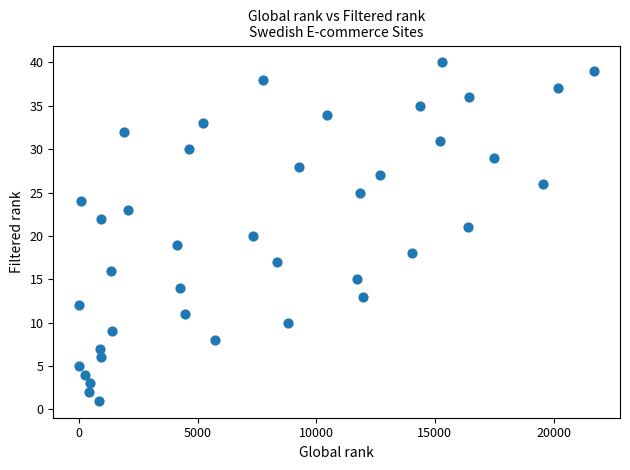

What is the range of X values (max minus min)?

21714